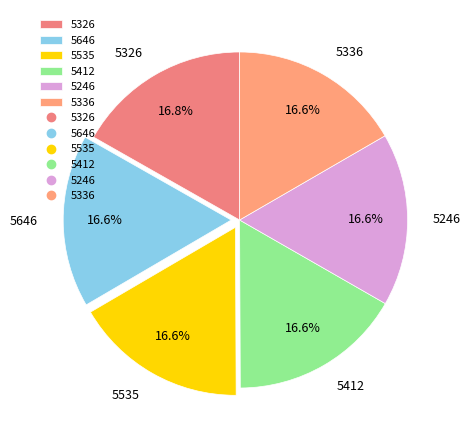

Is there any slice that represents more than half of the pie?

No